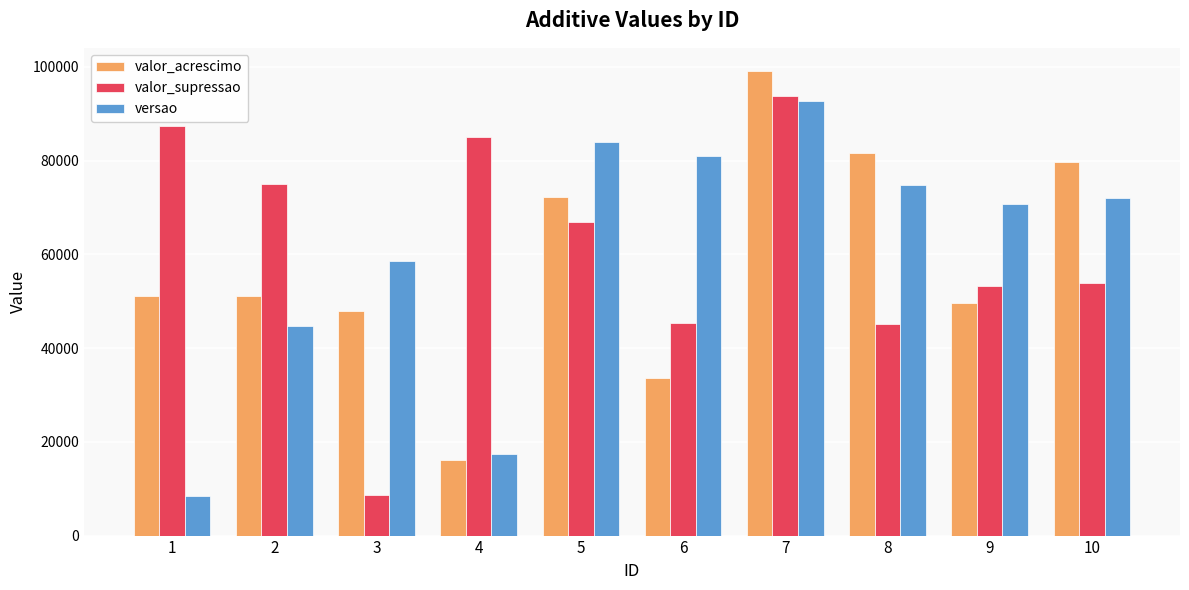

The value of valor_supressao at 2 is 37553. True or false?

False